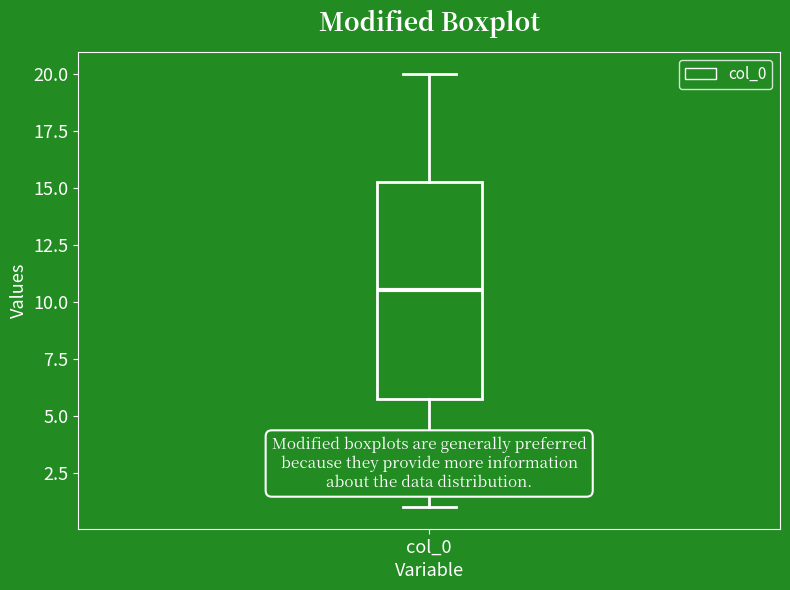

Read this box plot against the y-axis: the position of the median line, the range covered by the box, and the ends of both whiskers. The values are not printed on the chart, so give them approximately, as read against the axis.

median 10.5, box 6.0 to 15.5, whiskers 1.0 to 20.0